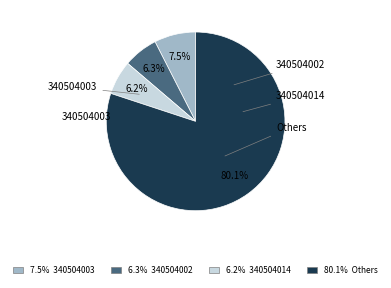

Is 6.3% 340504002 the majority of the pie?

No